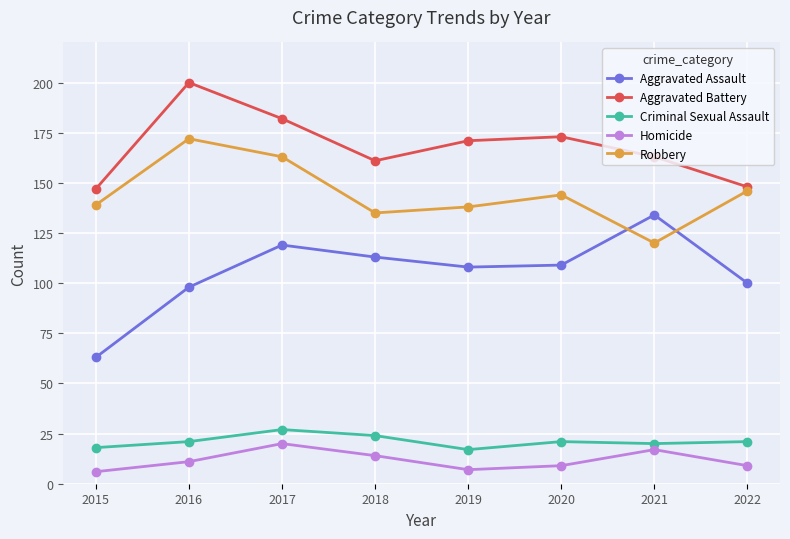

What is the difference between the maximum and minimum values in the Homicide series?

14